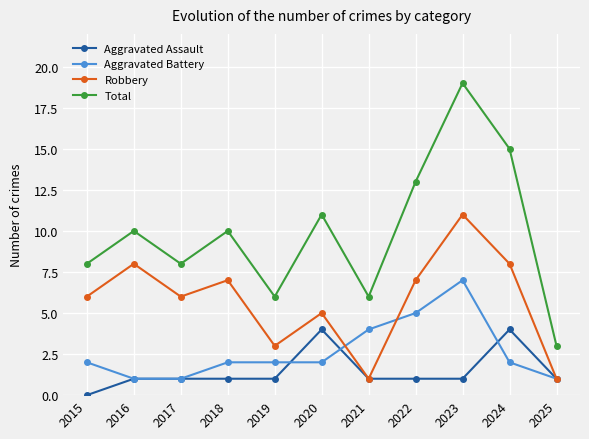

Rank the series at 2015 from lowest to highest value.

Aggravated Assault, Aggravated Battery, Robbery, Total